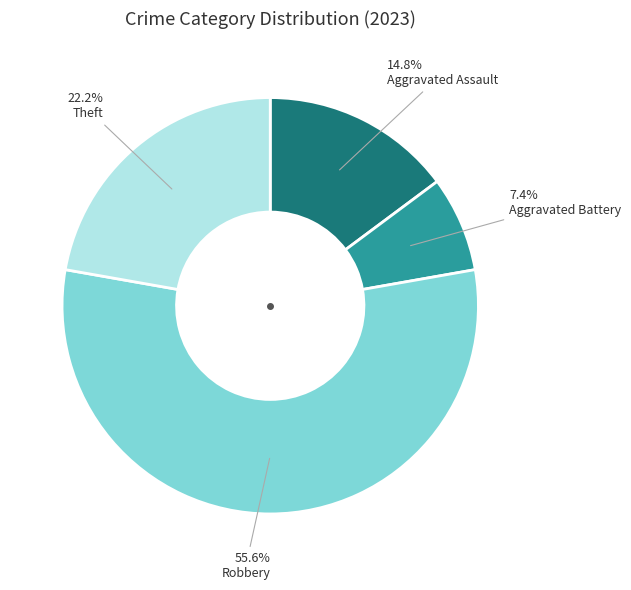

Is there a majority slice in this chart?

Yes